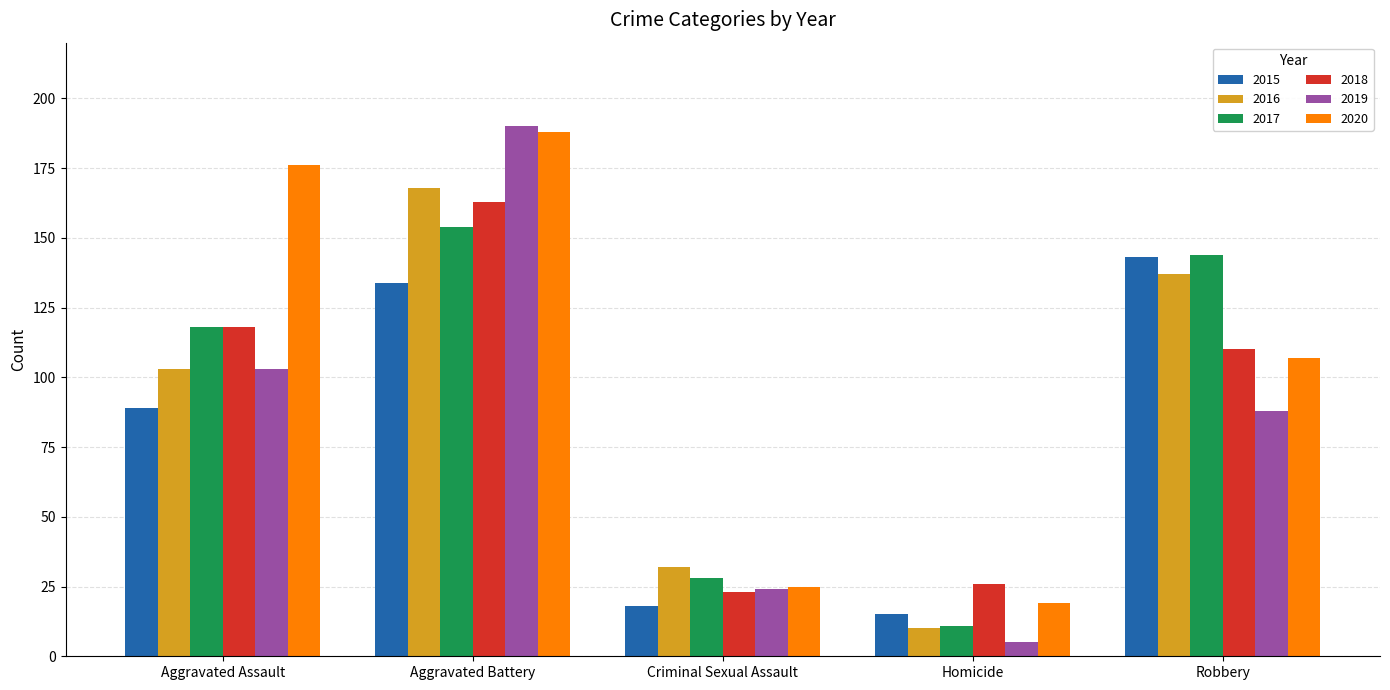

Is it true that 2017 equals 212 at Aggravated Battery?

False